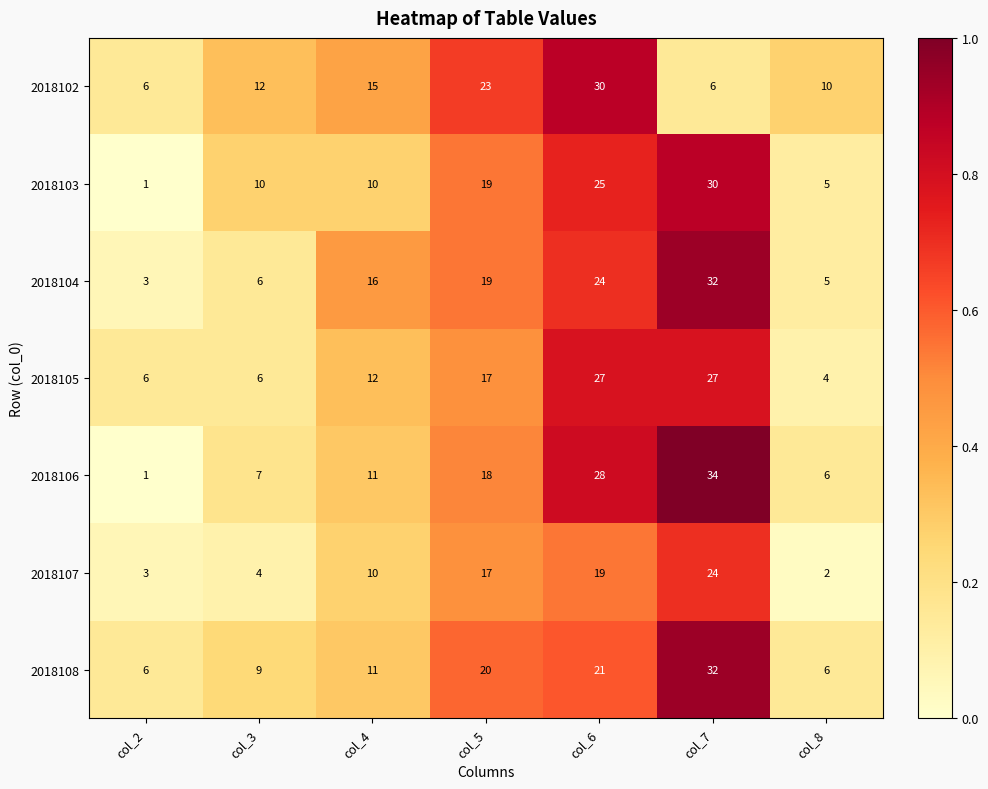

The value of 2018102 at col_5 is 23. True or false?

True